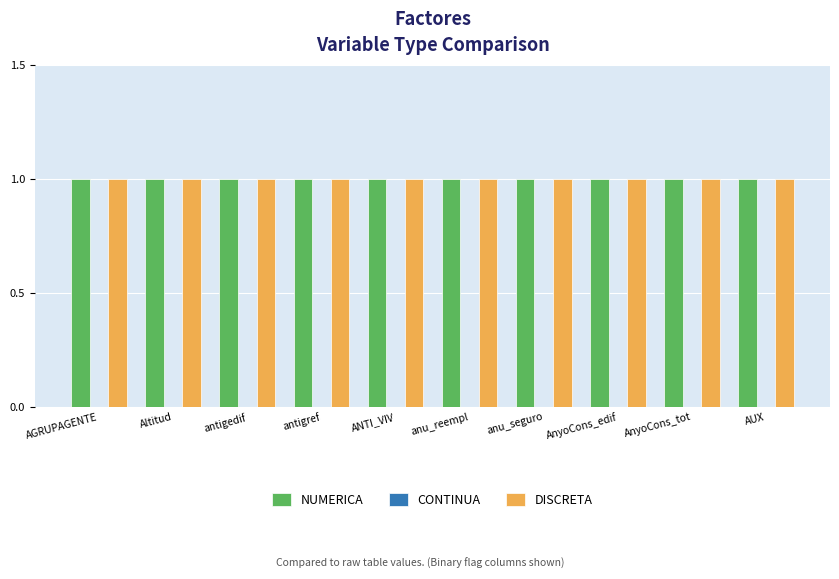

Which series has the largest range (max minus min)?

NUMERICA